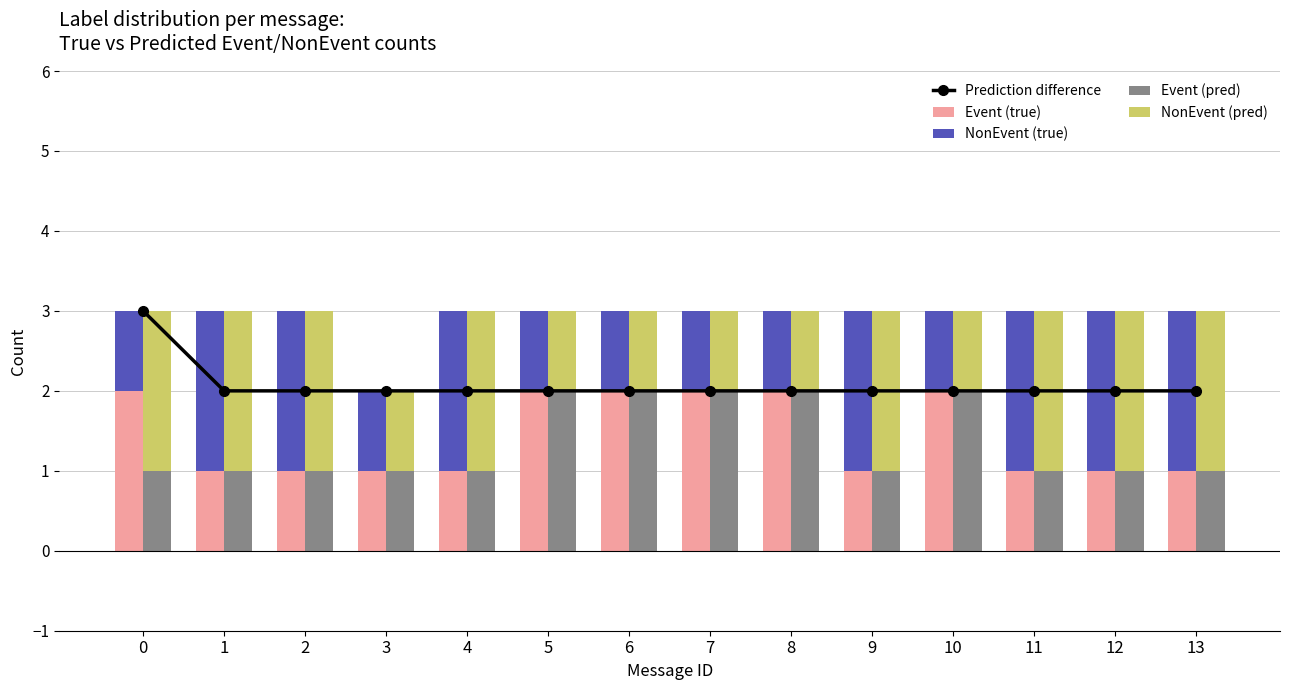

At how many categories does at least one series exceed 2?

1